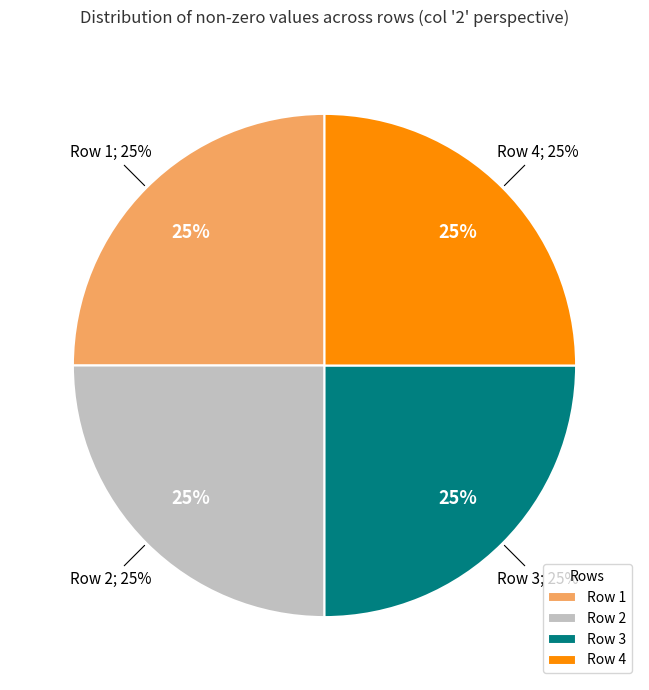

To the nearest percent, what portion does 4 represent?

25%